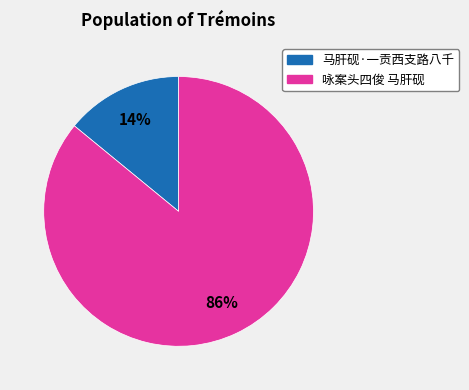

The 咏案头四俊 马肝砚 slice represents 86% of the pie. True or false?

True